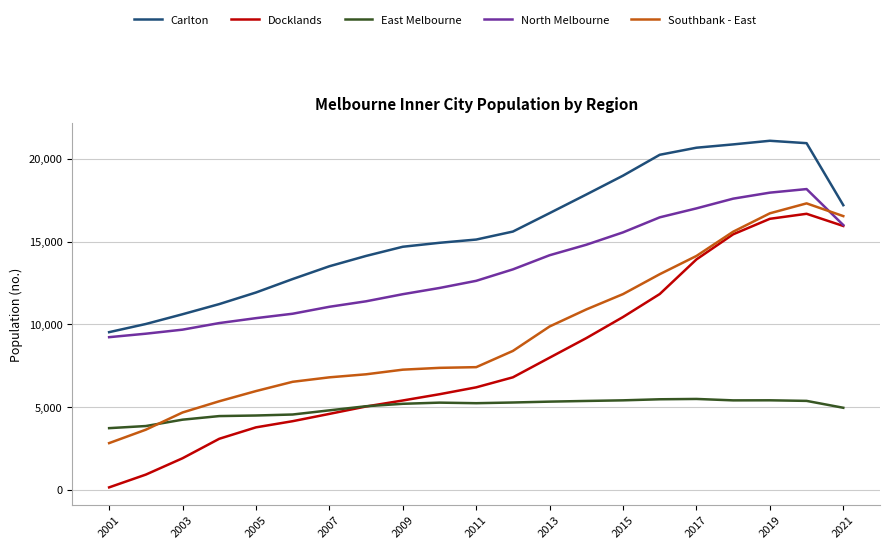

Which series has the largest range (max minus min)?

Docklands